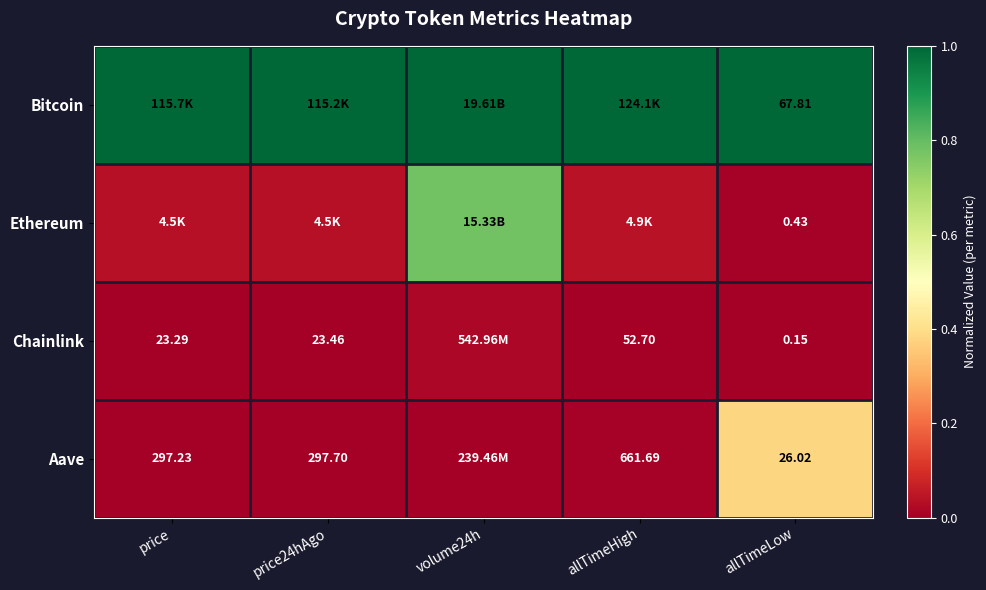

True or false: Ethereum has a value of 0.0 at allTimeLow.

False